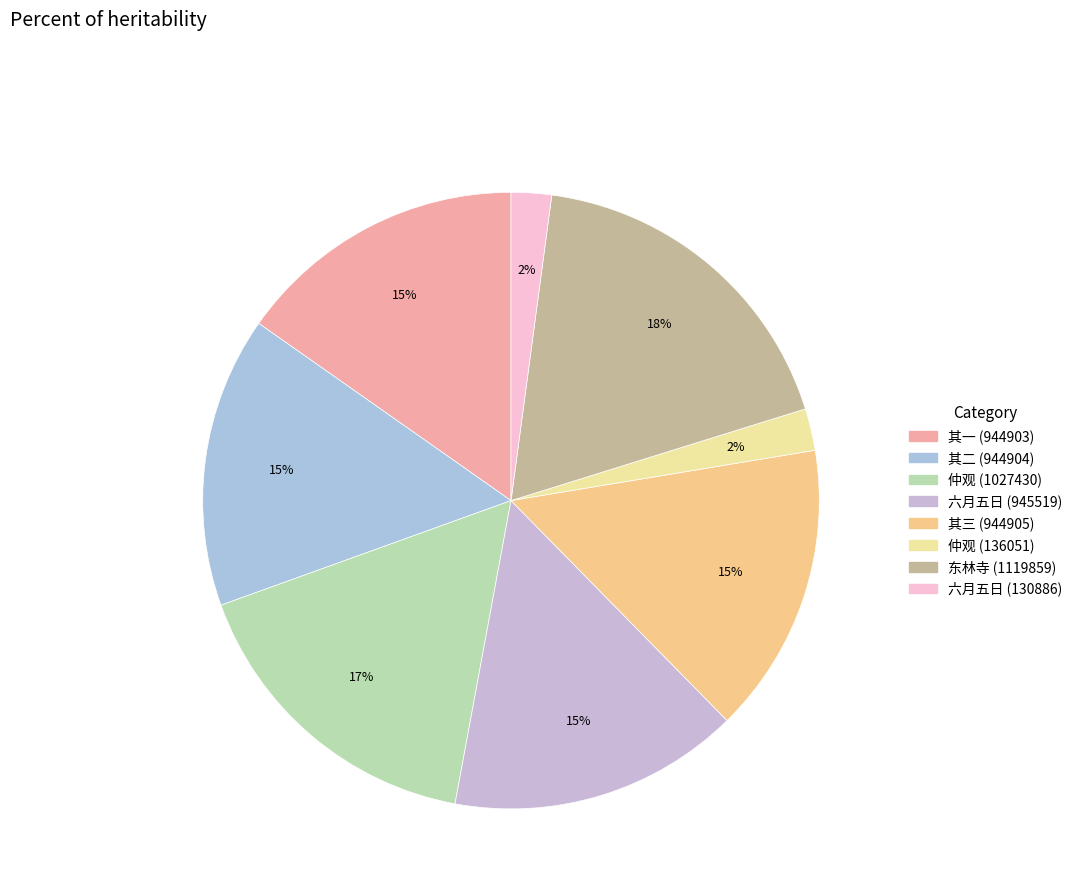

Rank the categories by value from highest to lowest.

三月晦日同弟观侄津往宝幢哭刑部伯求弟道从茅山泊东林寺弟观有诗三首因次韵 东林寺, 仲观有诗来谢次韵 (1027430), 六月五日大风雨水弟观有诗道其事因和之 (945519), 三月晦日同弟观侄津往宝幢哭刑部伯求弟道从茅山泊东林寺弟观有诗三首因次韵 其三, 三月晦日同弟观侄津往宝幢哭刑部伯求弟道从茅山泊东林寺弟观有诗三首因次韵 其二, 三月晦日同弟观侄津往宝幢哭刑部伯求弟道从茅山泊东林寺弟观有诗三首因次韵 其一, 仲观有诗来谢次韵 (136051), 六月五日大风雨水弟观有诗道其事因和之 (130886)